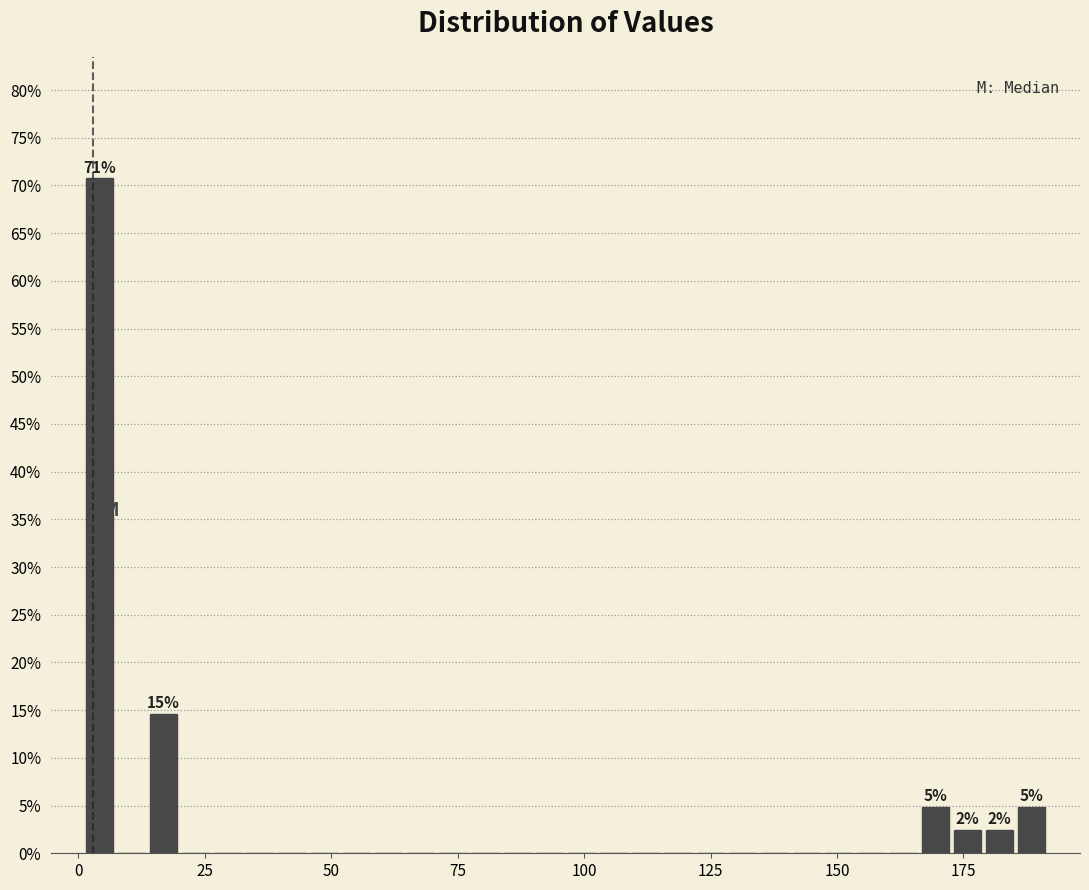

Read against the x-axis, roughly where is the centre of the tallest bar?

5